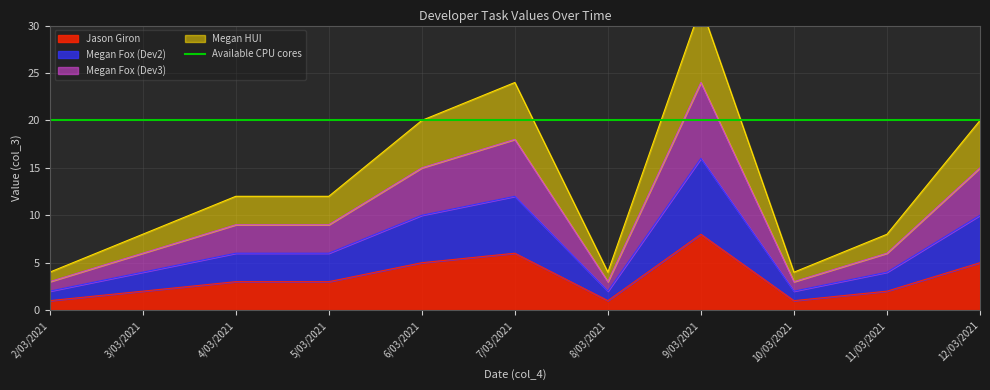

Between 10/03/2021 and 6/03/2021, which is larger?

6/03/2021